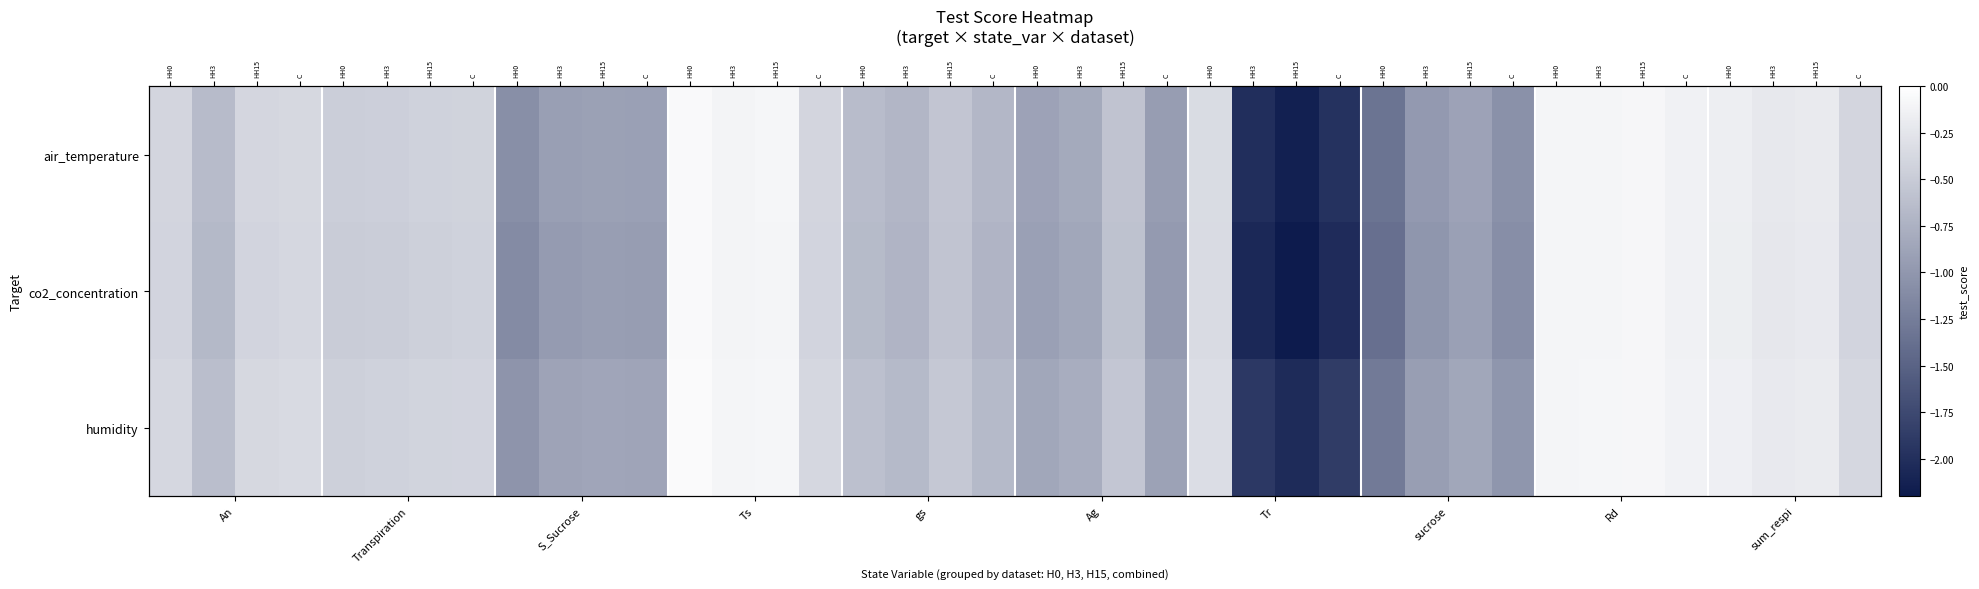

What is the sum of all co2_concentration values?

-26.8